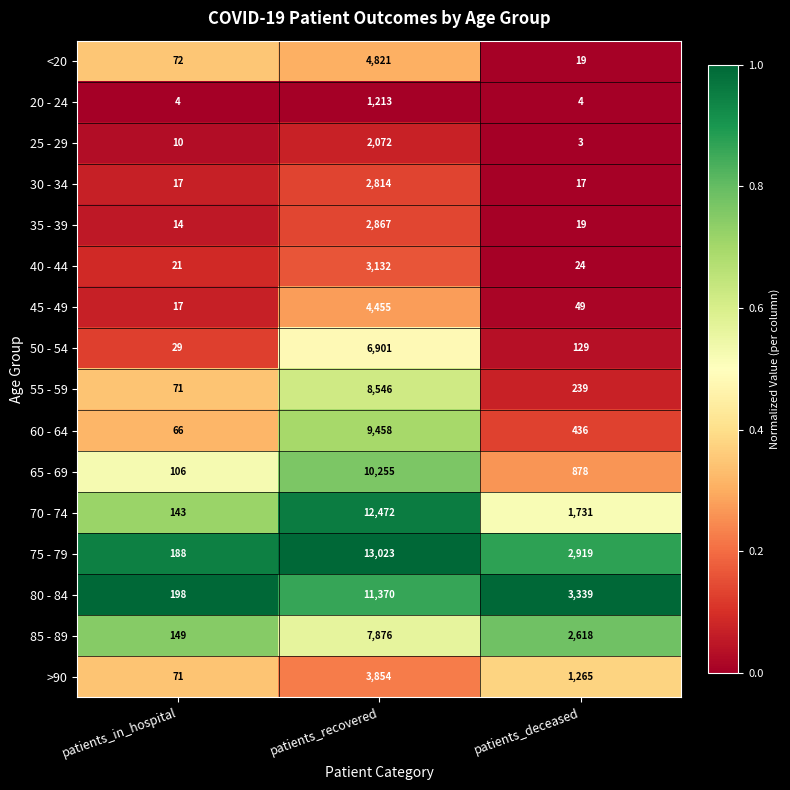

What is the spread (max minus min) of values at patients_deceased?

3336